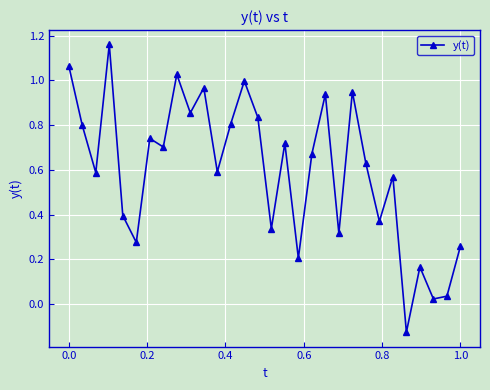

Does the chart have visible grid lines?

Yes